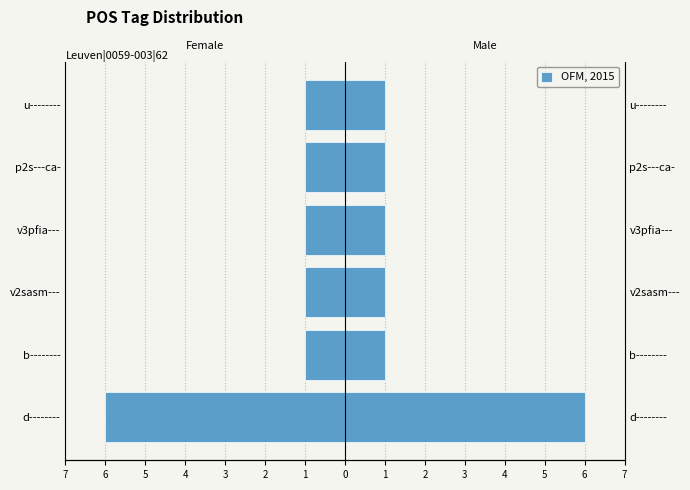

Is it true that the value at v3pfia--- is -1?

True